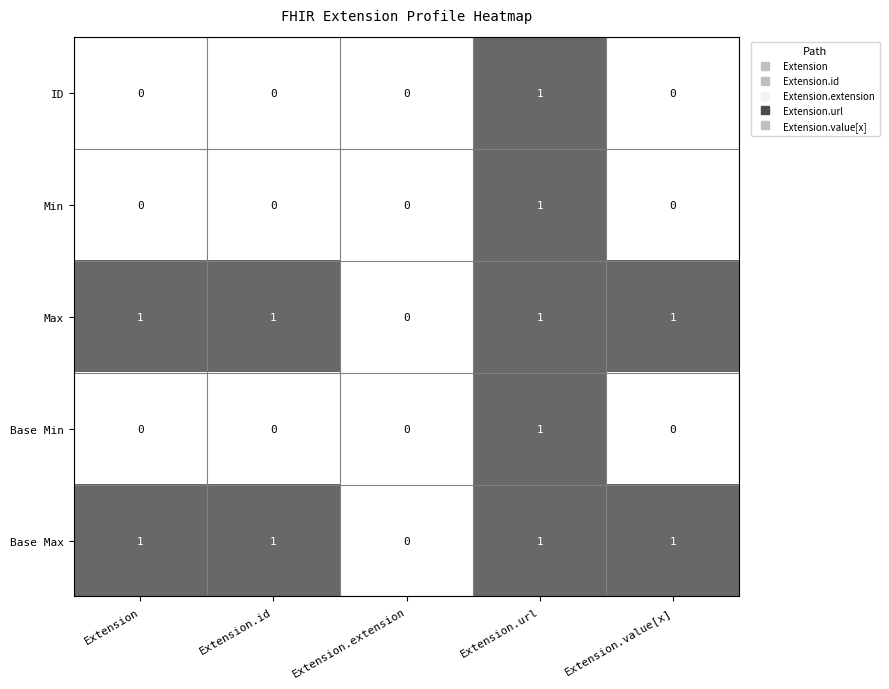

The Max series shows 1 at Extension.url. True or false?

True